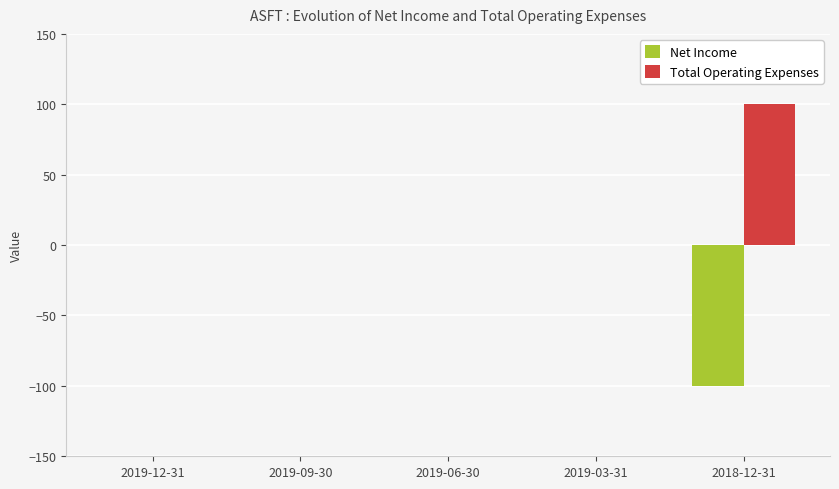

Where is Net Income nearest to the value -50?

2019-12-31